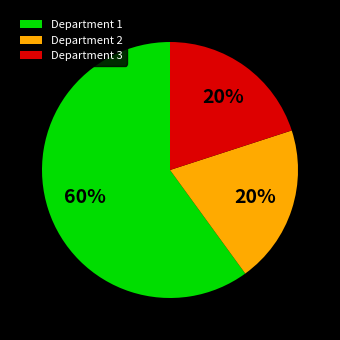

Between Department 1 and Department 3, which is larger?

Department 1